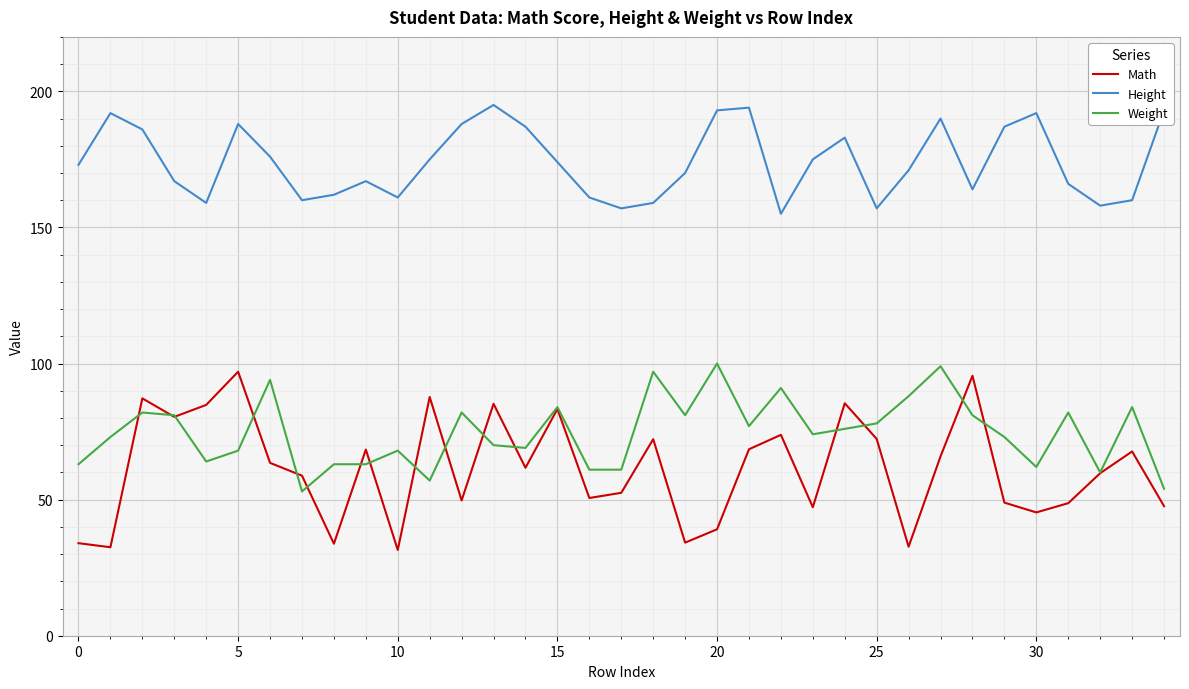

Which series has the largest total across all categories?

Height